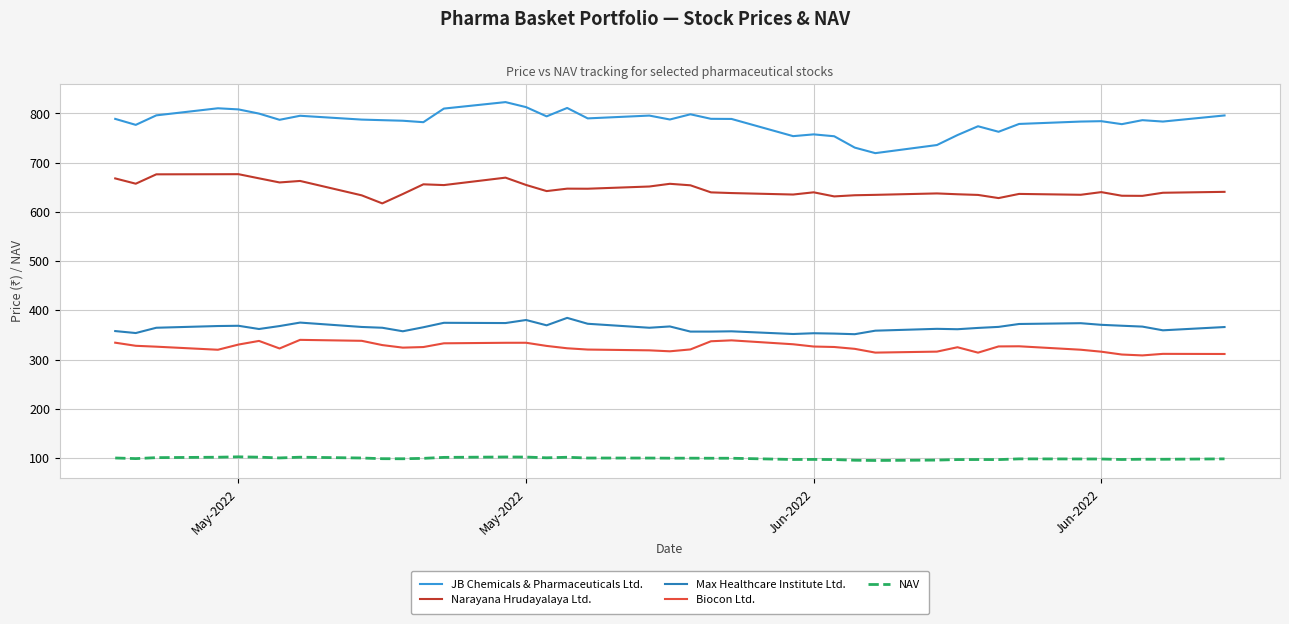

What is the lowest value of the NAV series?

95.0